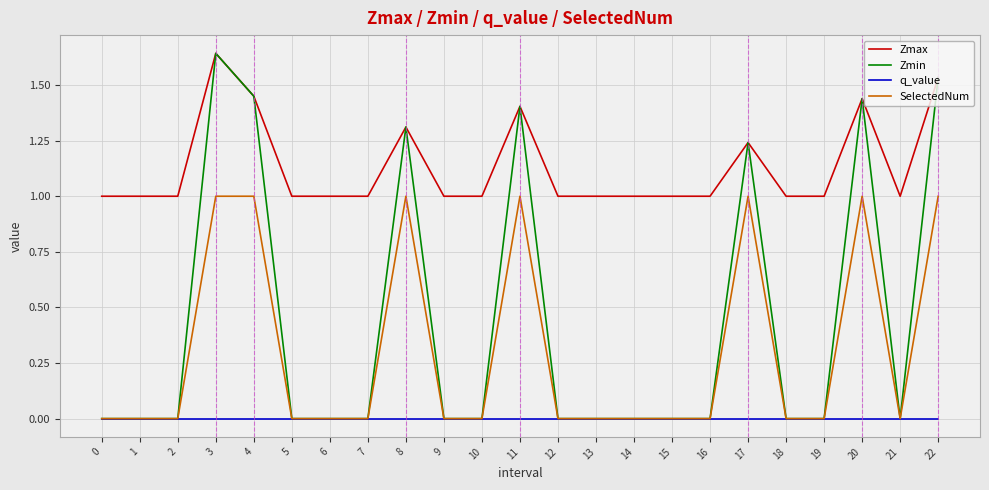

What is the spread (max minus min) of values at 9?

1.0